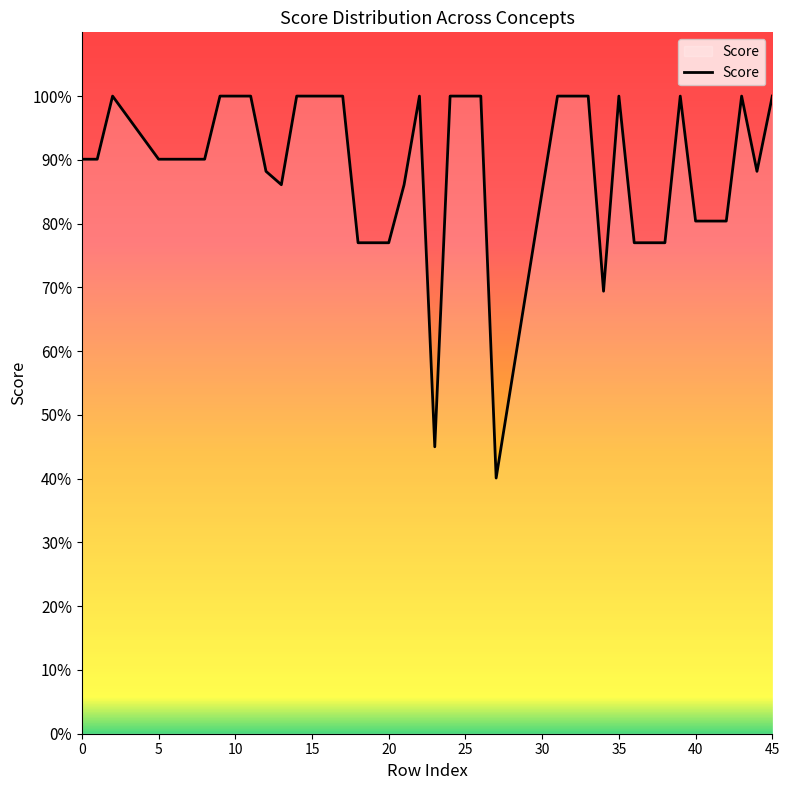

Does the chart display data point markers on the line(s)?

No